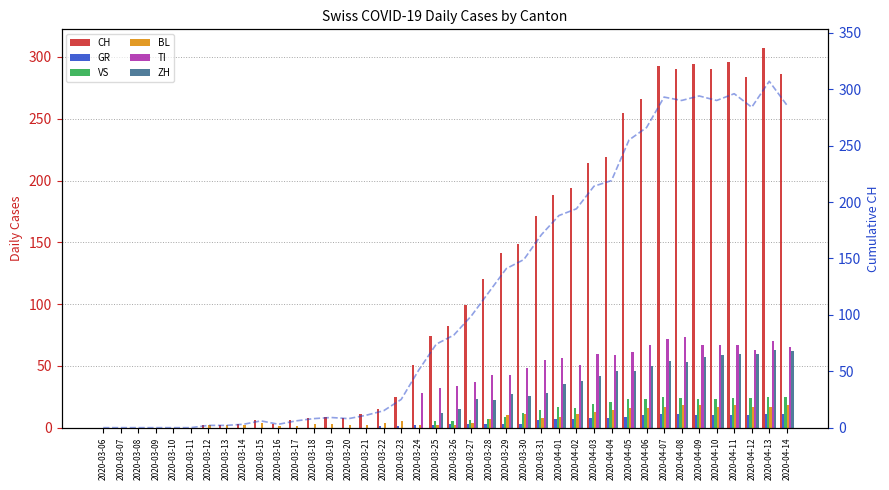

Reading left to right, transcribe all the data shown in this chart.

CH: 0	0	0	0	0	0	2	2	3	6	3	6	8	9	8	11	15	25	51	74	82	99	120	141	149	171	188	194	214	219	255	266	293	290	294	290	296	284	307	286
GR: 0	0	0	0	0	0	0	0	0	0	0	0	0	0	0	0	1	1	2	2	3	3	3	3	3	6	7	7	8	8	9	10	11	11	10	10	10	10	11	11
VS: 0	0	0	0	0	0	0	0	0	0	0	0	0	0	0	0	0	0	0	5	5	6	7	9	12	14	17	16	19	21	23	23	25	24	23	23	24	24	25	25
BL: 0	0	0	0	0	0	2	2	2	4	1	1	3	3	2	2	4	5	2	2	2	4	7	10	11	8	9	11	13	14	16	16	17	18	18	17	18	17	17	18
TI: 0	0	0	0	0	0	0	0	0	0	0	0	0	0	0	0	0	0	28	32	34	37	43	43	48	55	56	51	60	59	61	67	72	73	67	67	67	63	70	65
ZH: 0	0	0	0	0	0	0	0	0	0	0	0	0	0	0	0	0	0	0	12	15	23	22	27	26	28	35	38	42	46	46	50	54	53	57	59	60	60	63	62